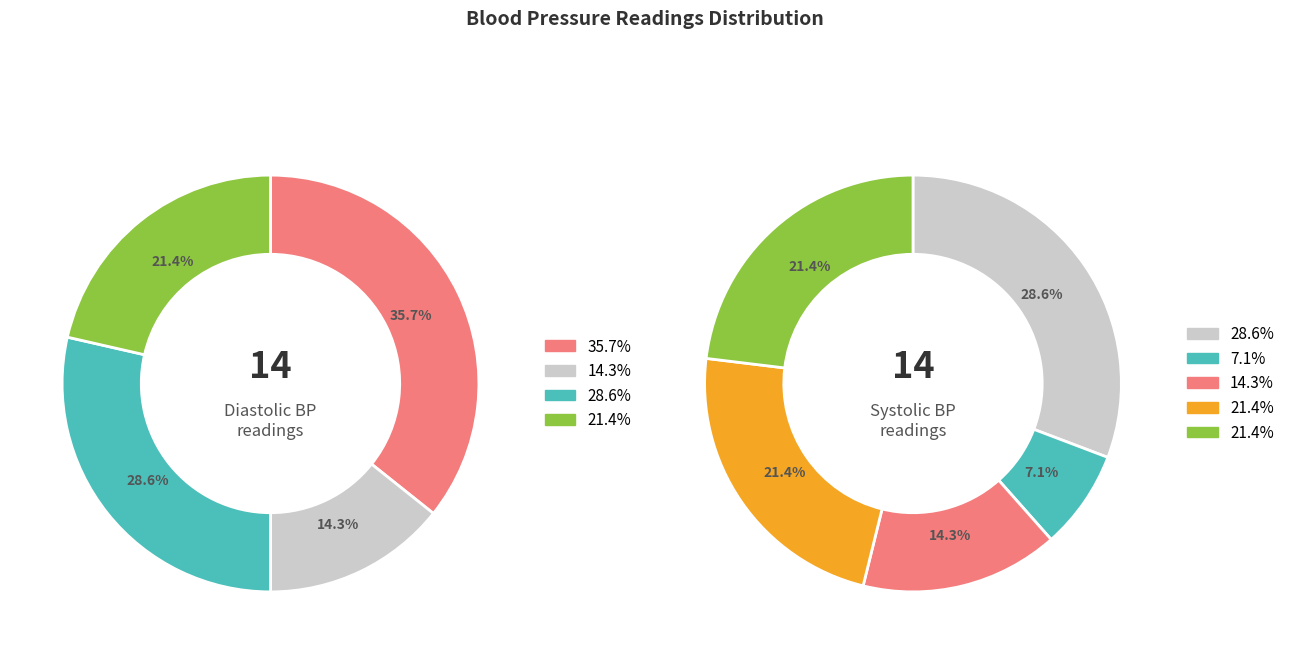

True or false: 13 accounts for 17% of the total.

False